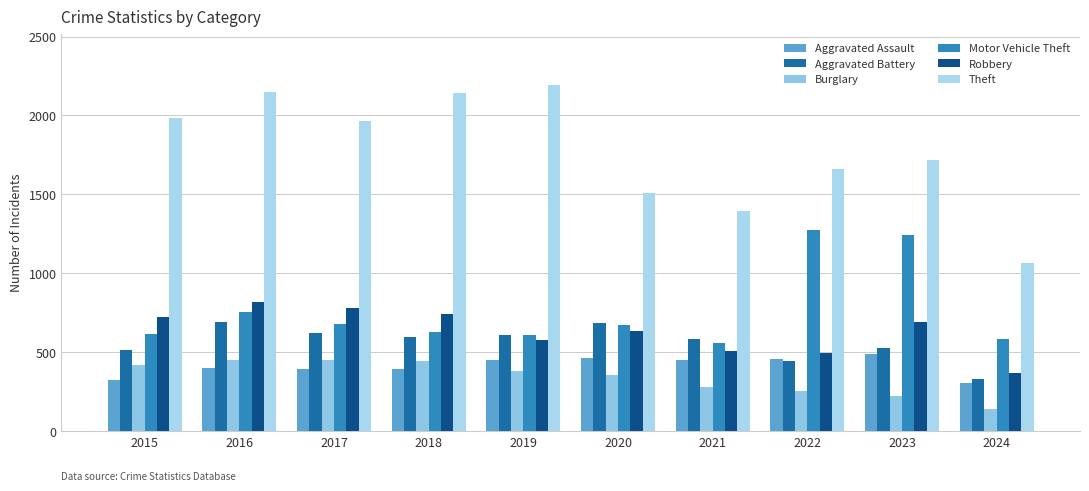

Rank the series at 2021 from highest to lowest value.

Theft, Aggravated Battery, Motor Vehicle Theft, Robbery, Aggravated Assault, Burglary